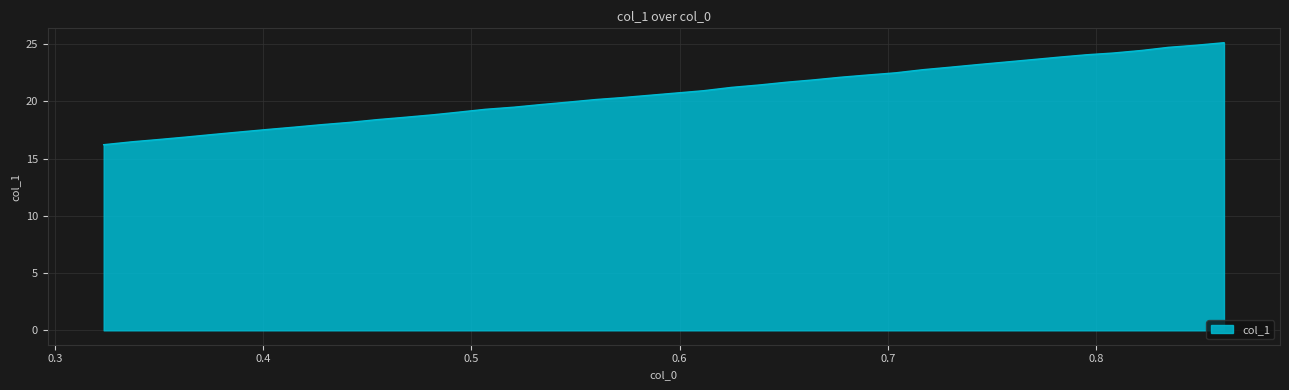

What is the difference between the maximum and minimum values?

8.9